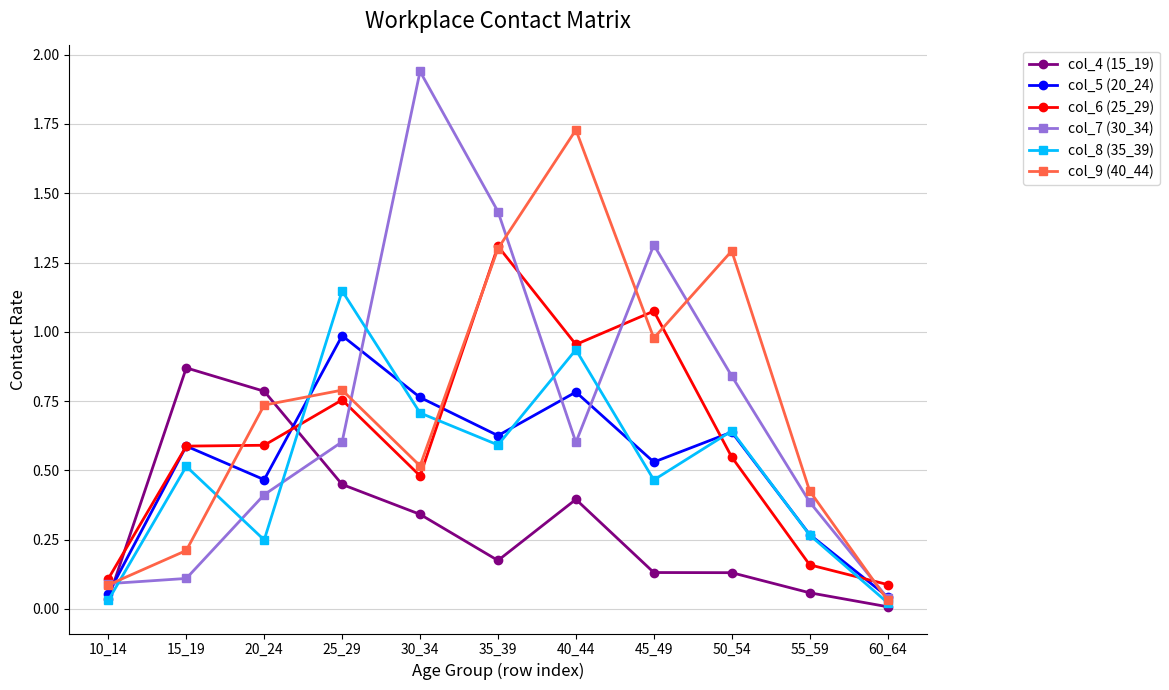

Read the col_6 (25_29) value at 35_39.

1.3